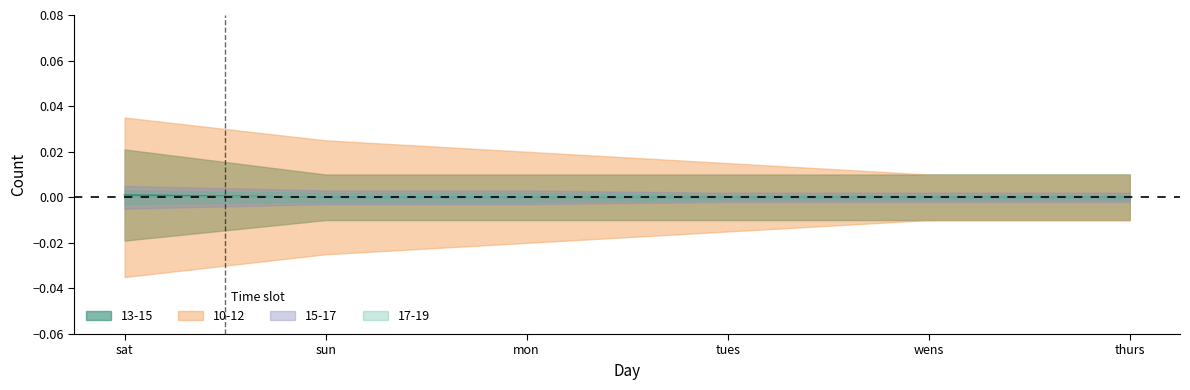

True or false: 15-17 and 13-15 intersect in this chart.

False